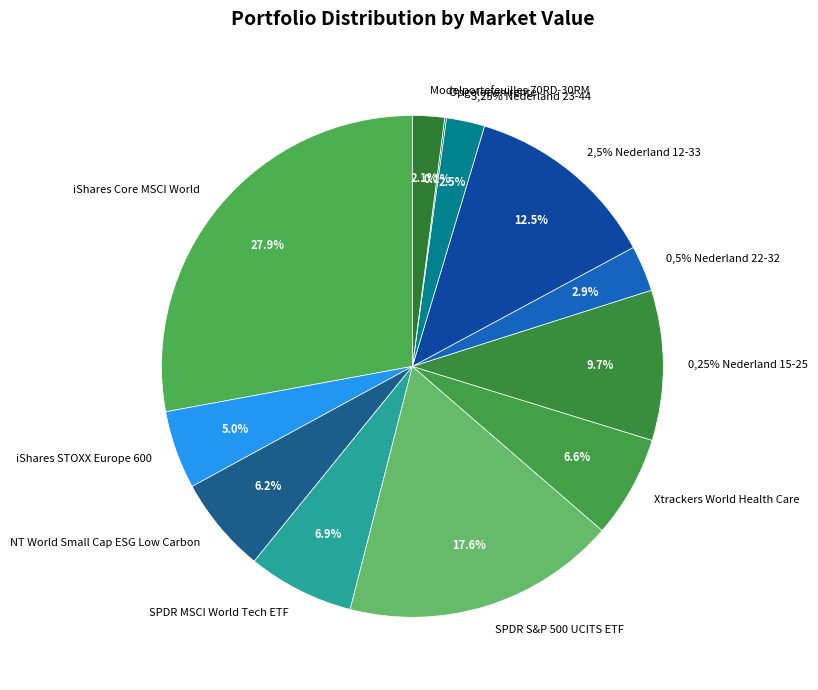

Which has a higher value, SPDR S&P 500 UCITS ETF or 2,5% Nederland 12-33?

SPDR S&P 500 UCITS ETF